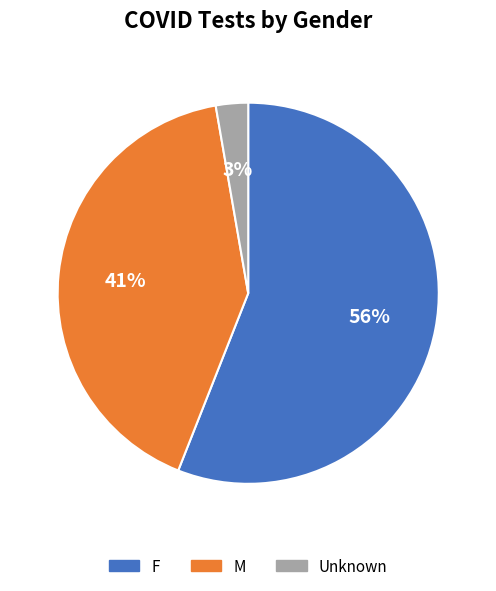

To the nearest percent, what portion does F represent?

56%